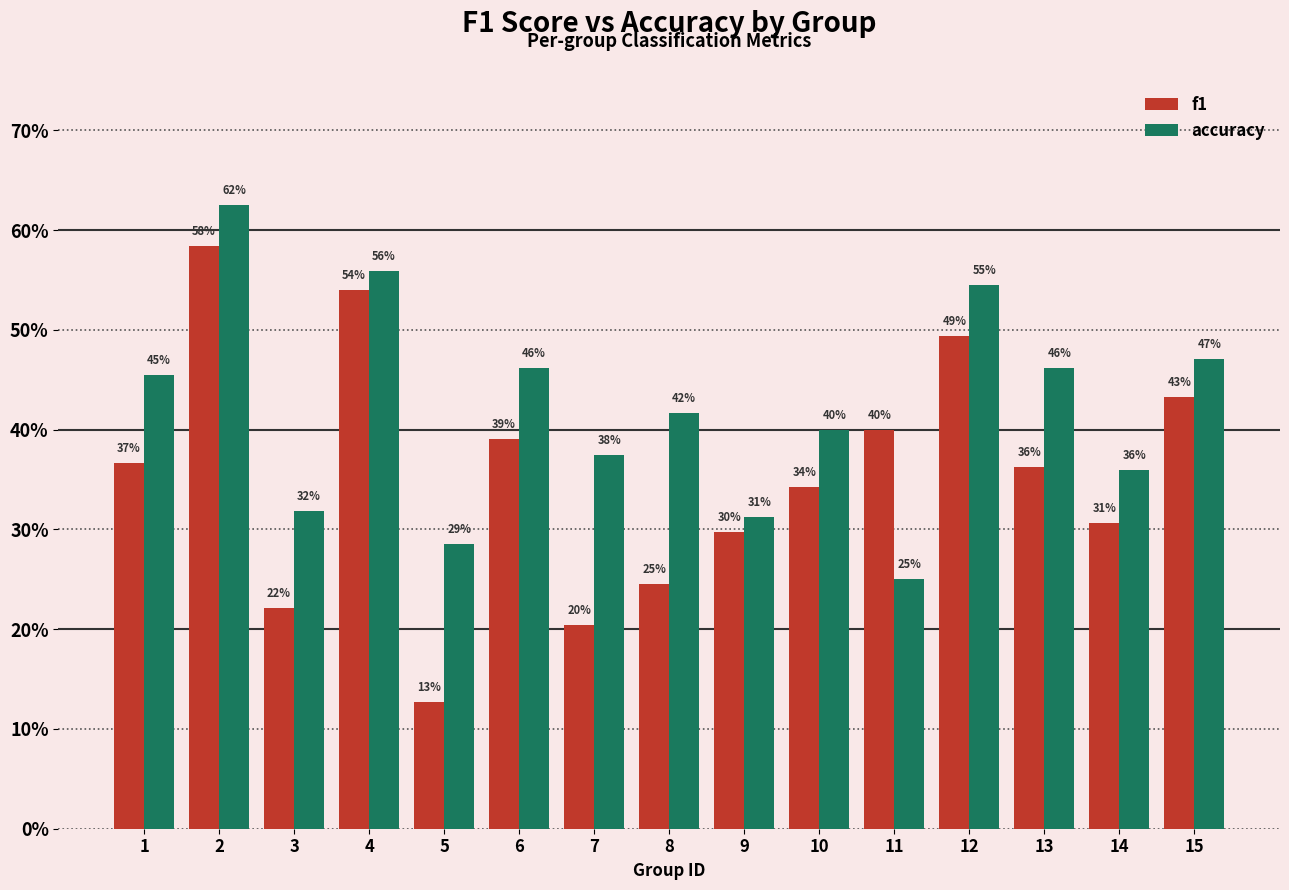

What is the minimum value shown in the chart?

0.1